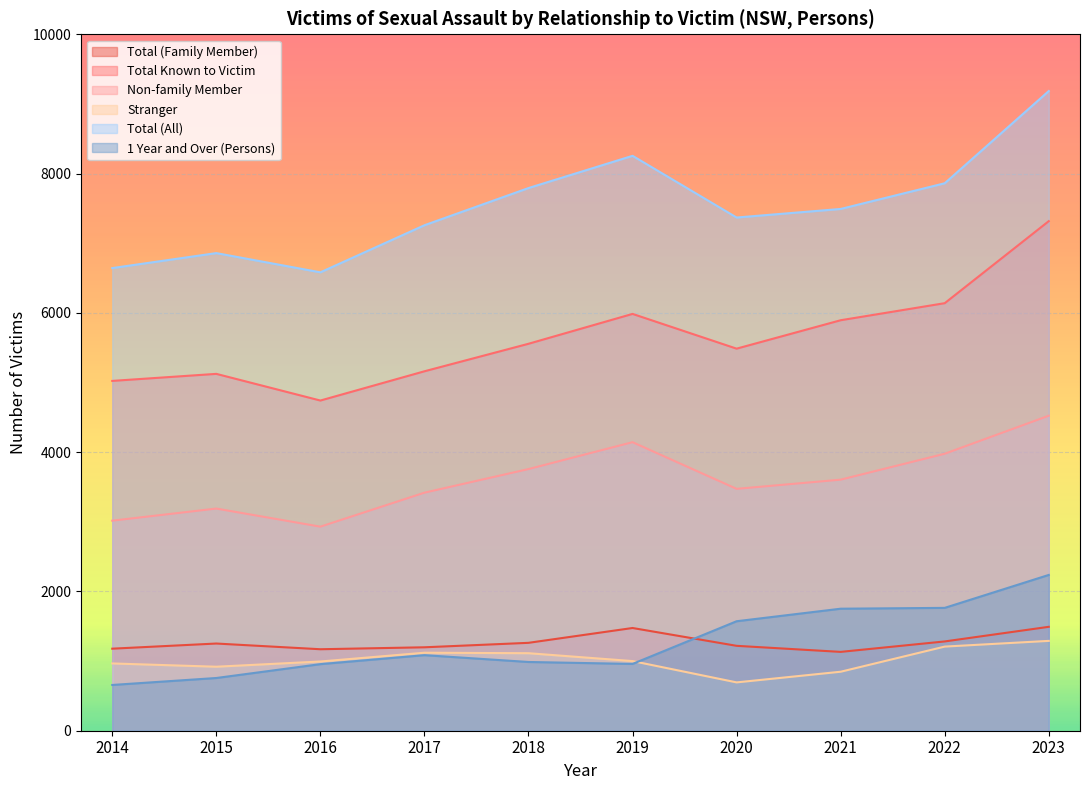

Where is the first local maximum for Non-family Member?

2015